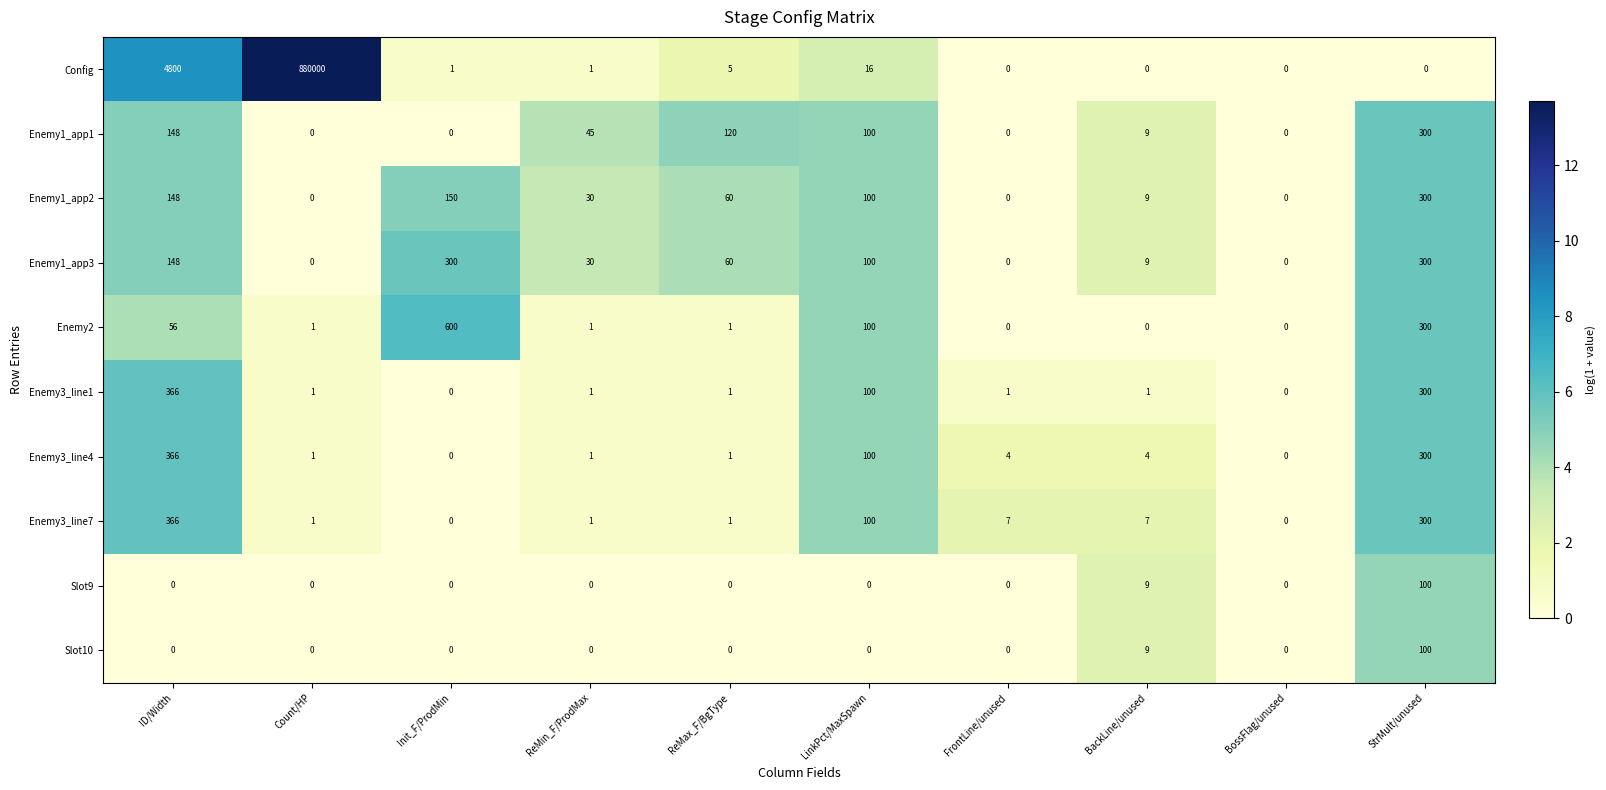

What is the difference between the highest and lowest values at Init_F/ProdMin?

600